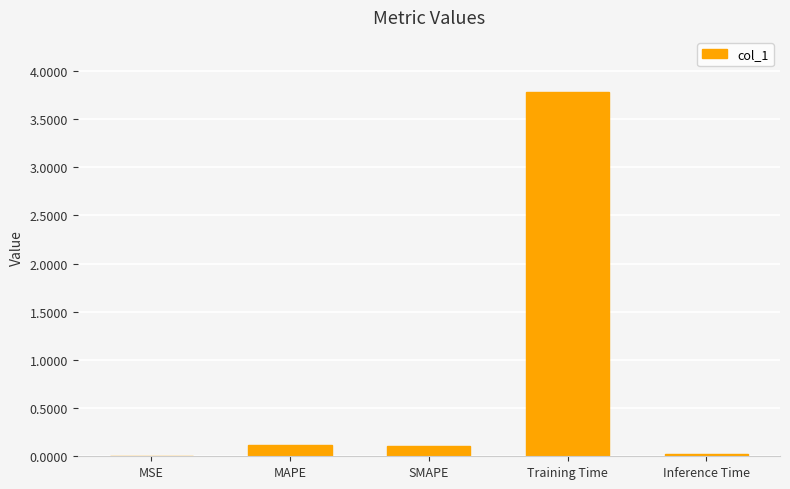

Between Inference Time and MAPE, which is larger?

MAPE